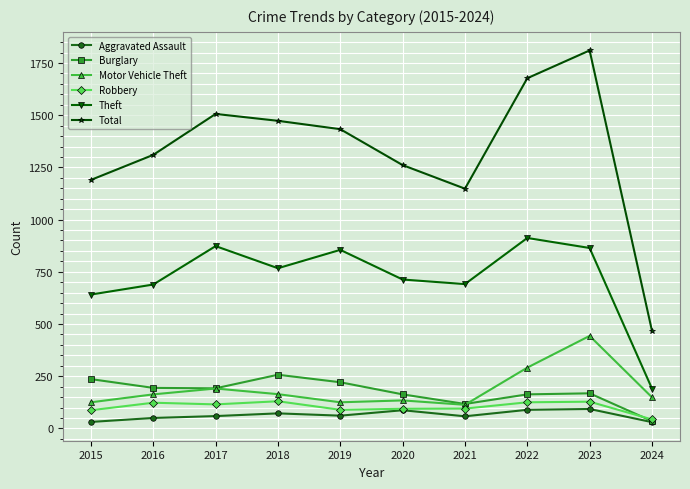

What is the value of the Burglary point at the 6th from the left?

163